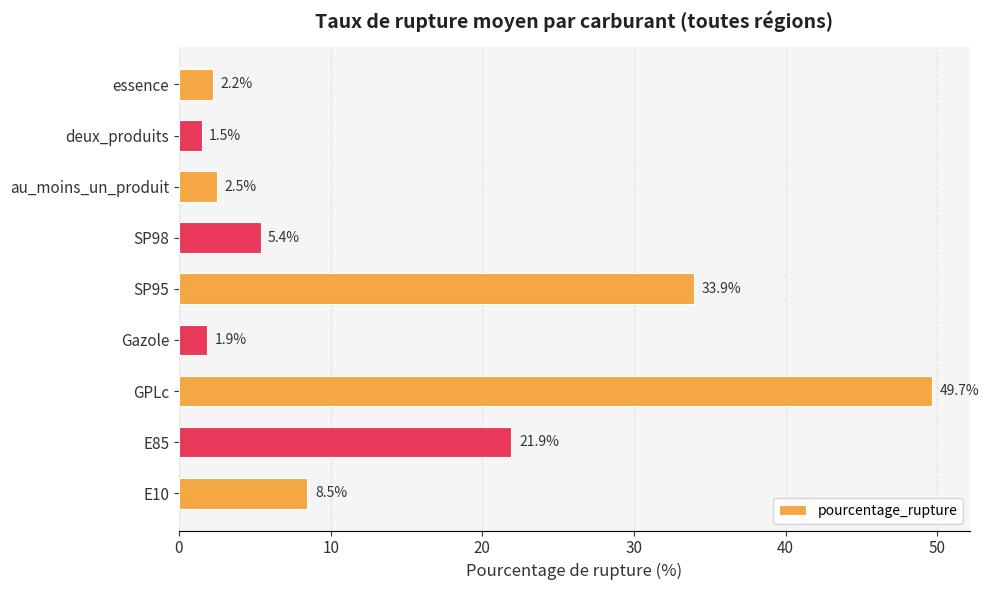

True or false: the data shows 4.5 at au_moins_un_produit.

False